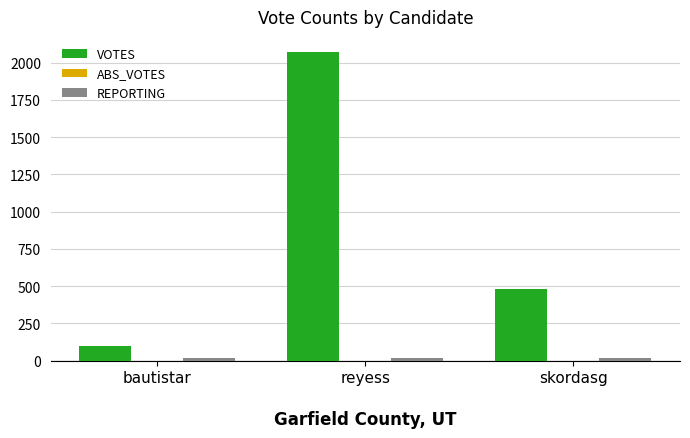

At which category does the chart reach its peak across all series?

reyess